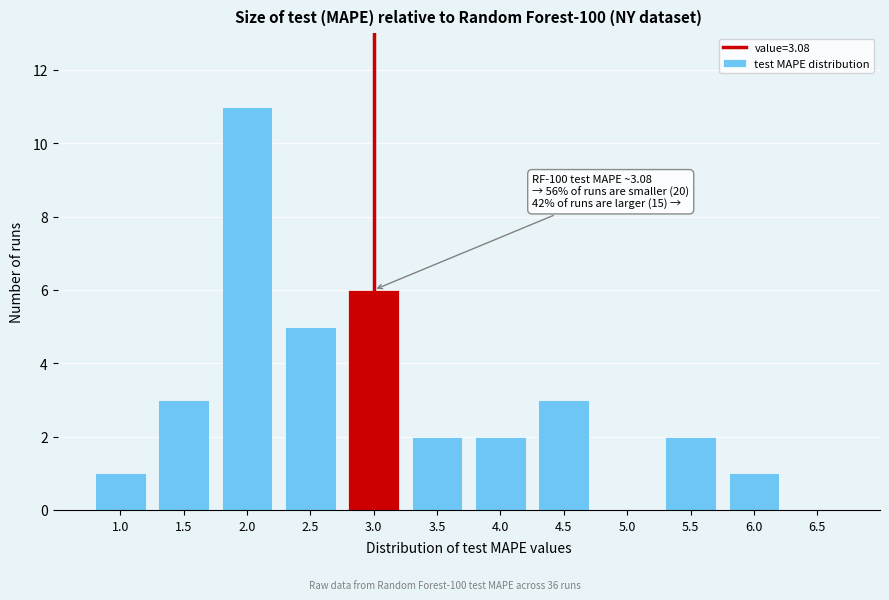

Reading left to right, list all the values displayed in this chart.

1.0=1	1.5=3	2.0=11	2.5=5	3.0=6	3.5=2	4.0=2	4.5=3	5.0=0	5.5=2	6.0=1	6.5=0